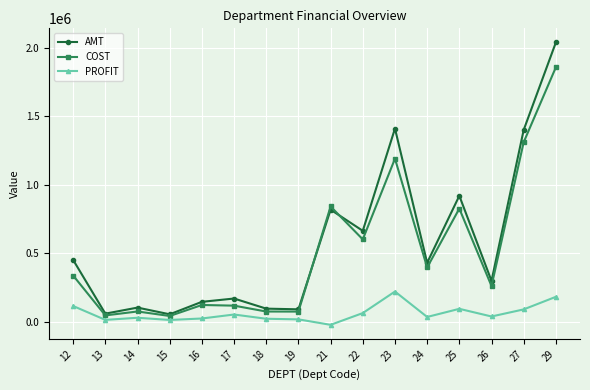

What is the approximate value of PROFIT at 12?

114061.5